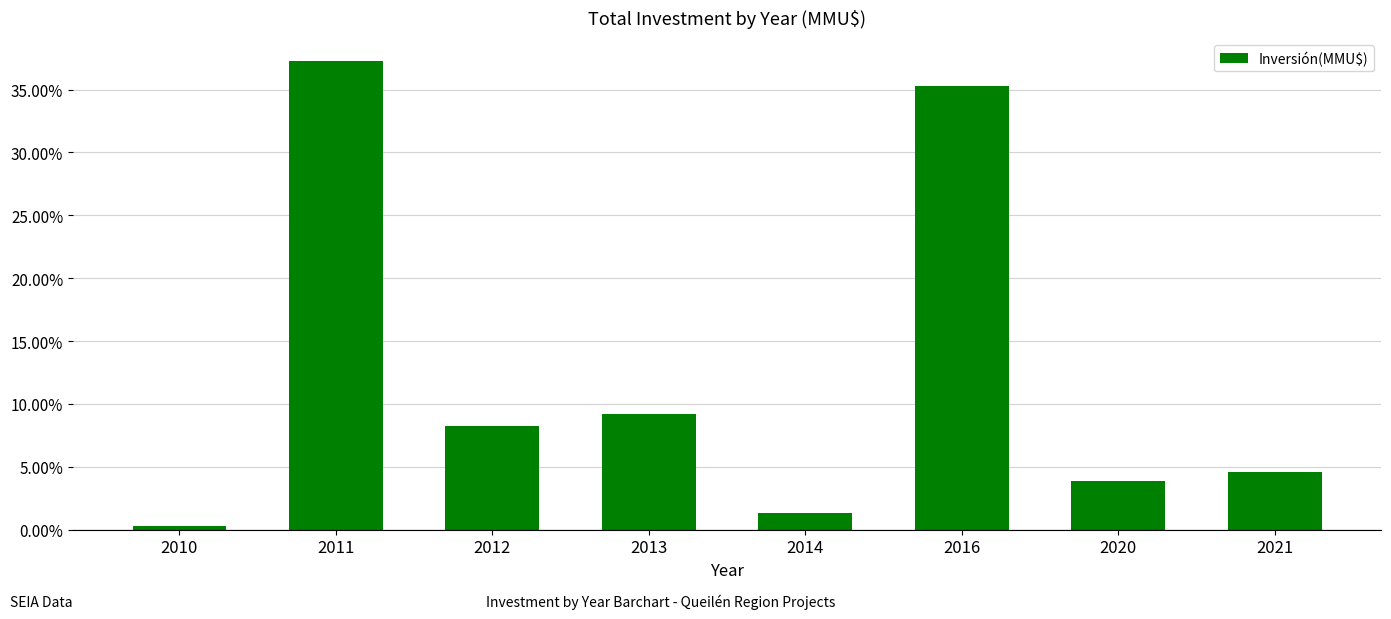

Reading left to right, transcribe all the data shown in this chart.

2010=0.0	2011=0.4	2012=0.1	2013=0.1	2014=0.0	2016=0.4	2020=0.0	2021=0.0